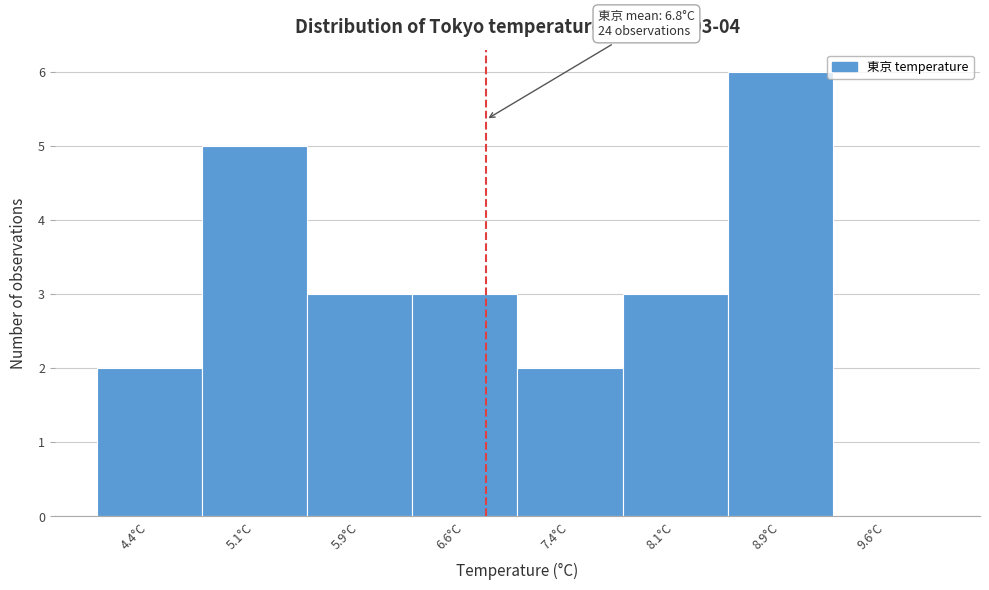

Which range on the x-axis has the tallest bar?

8.50 to 9.25